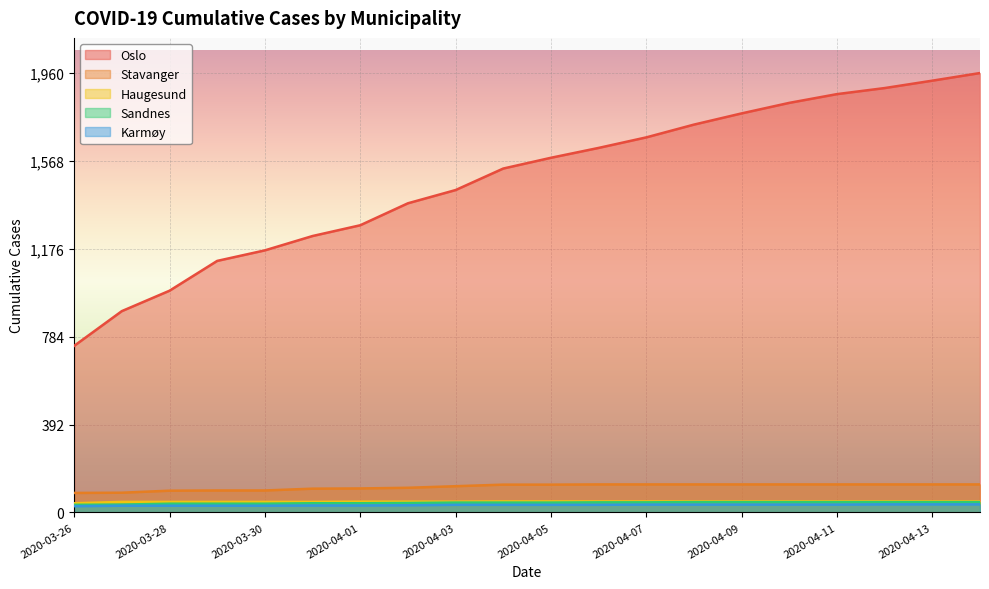

How many distinct data groups are displayed?

5